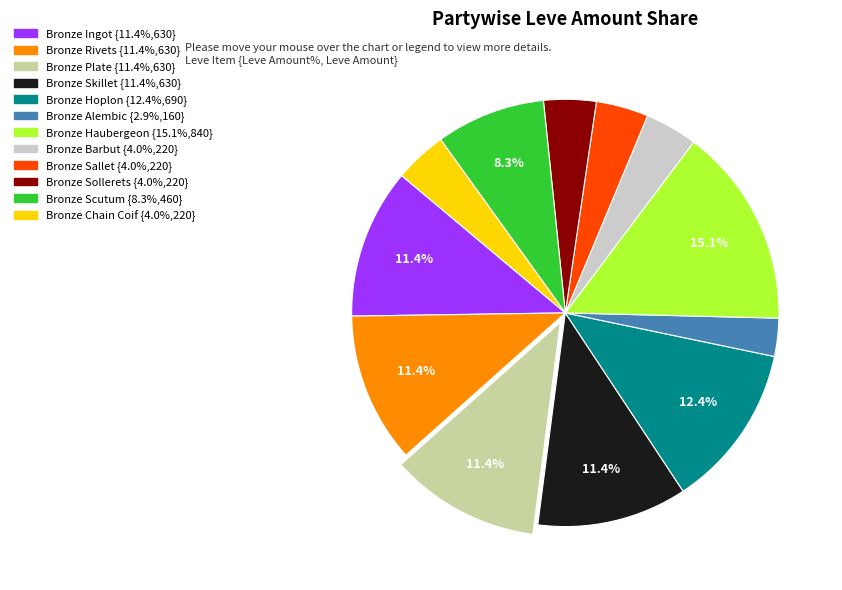

Do Bronze Barbut {4.0%,220} and Bronze Alembic {2.9%,160} together represent more than half of the pie?

No